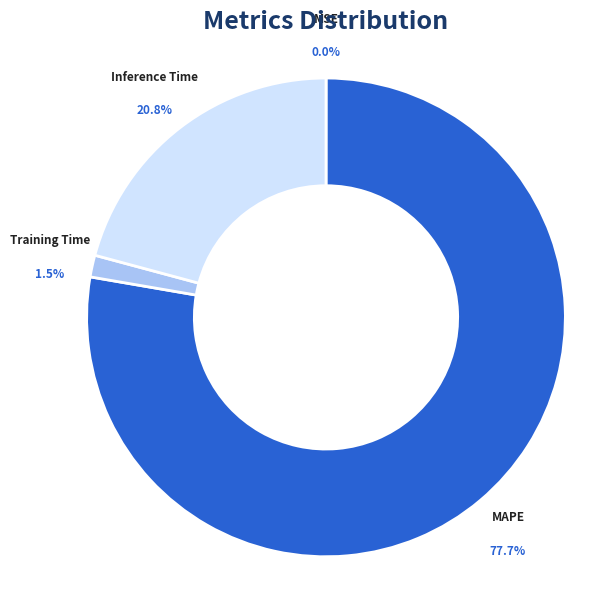

What is the total percentage of MAPE and Training Time?

79.2%